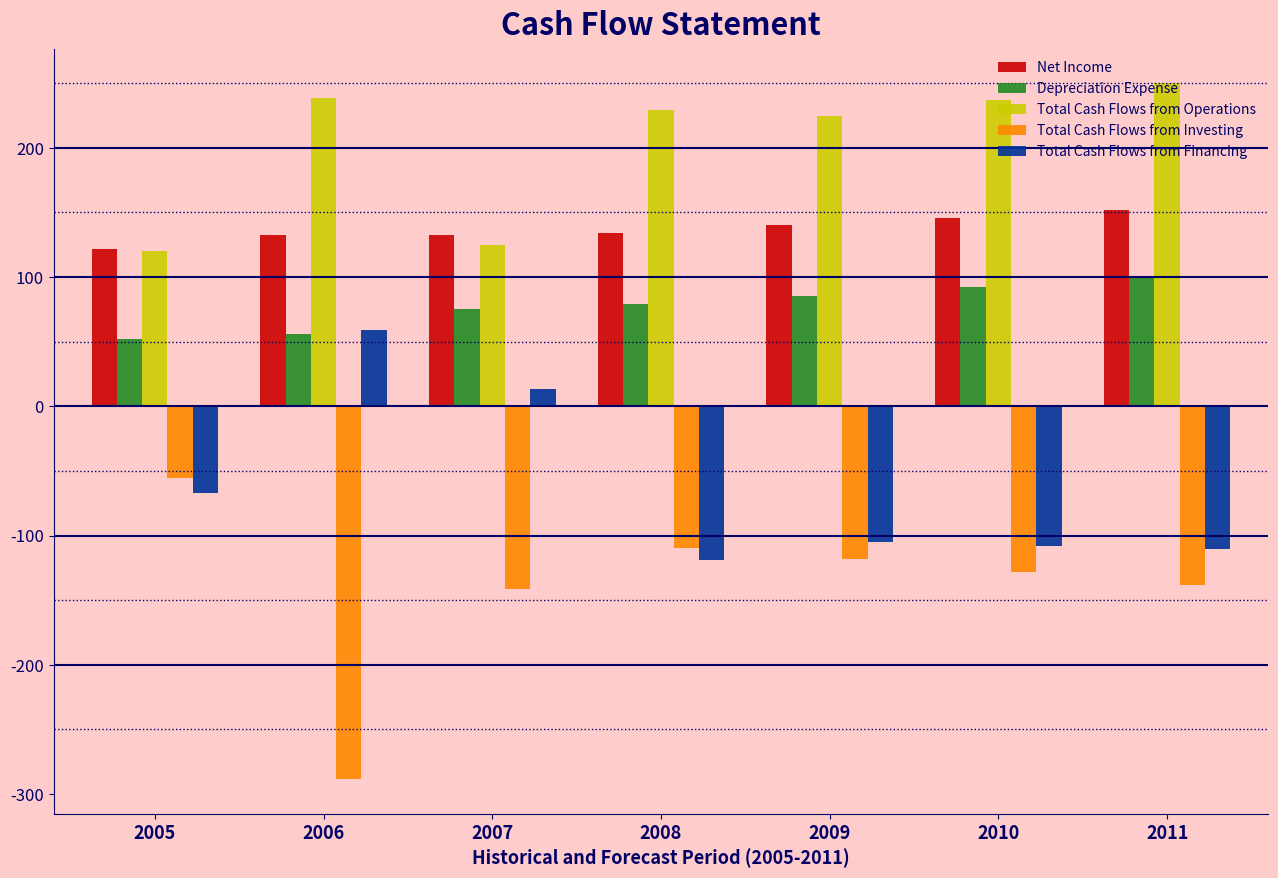

What is the difference between the highest and lowest values at 2011?

387.9